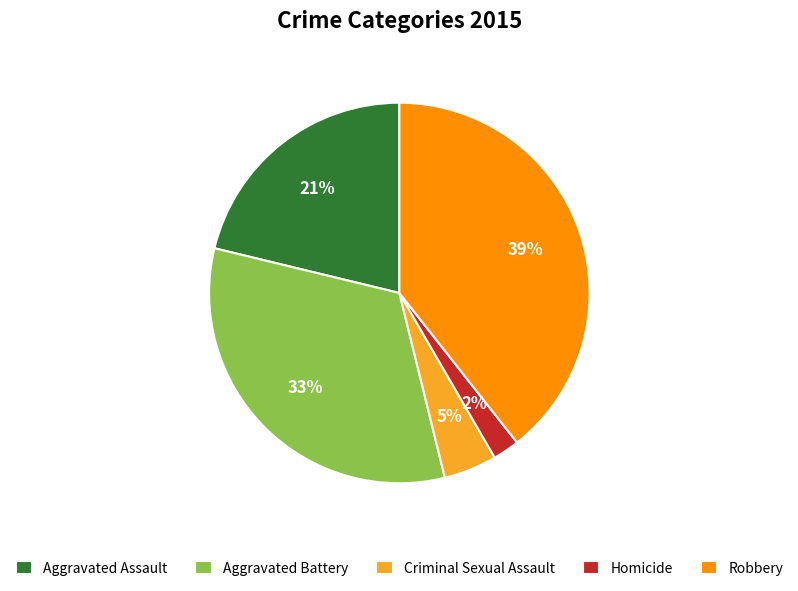

Is the sum of Criminal Sexual Assault and Aggravated Battery greater than half?

No